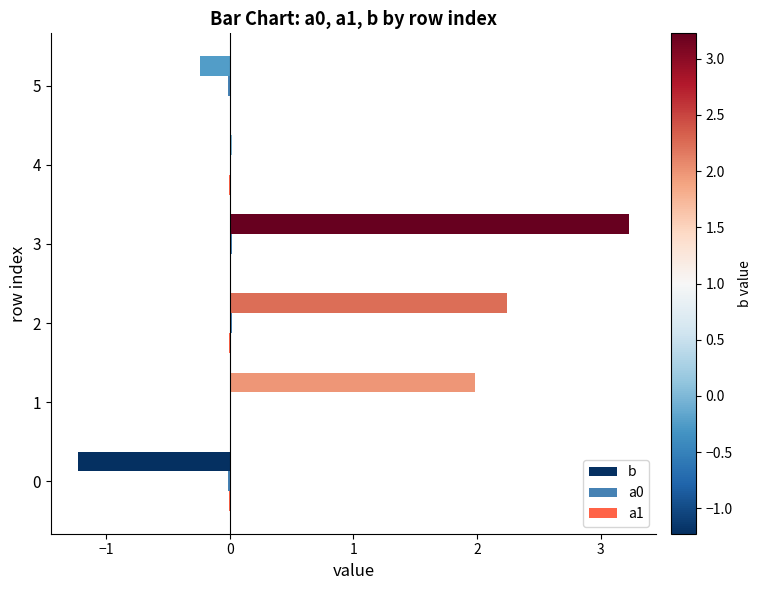

What is the maximum value for b?

3.2